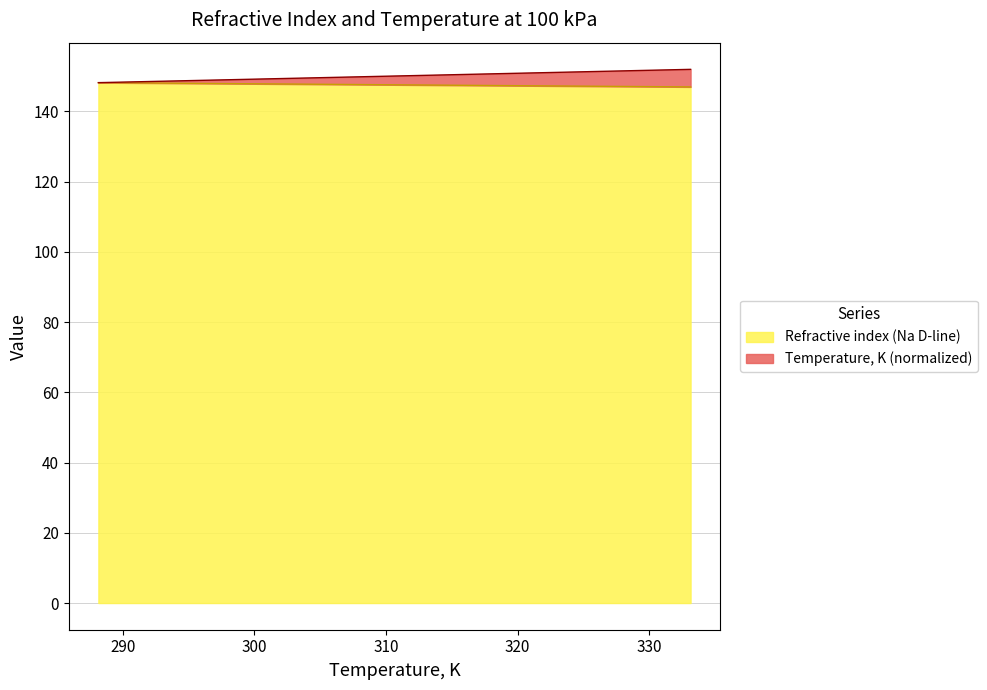

Approximately how many times larger is the value at 323.15 compared to 293.15?

1.0